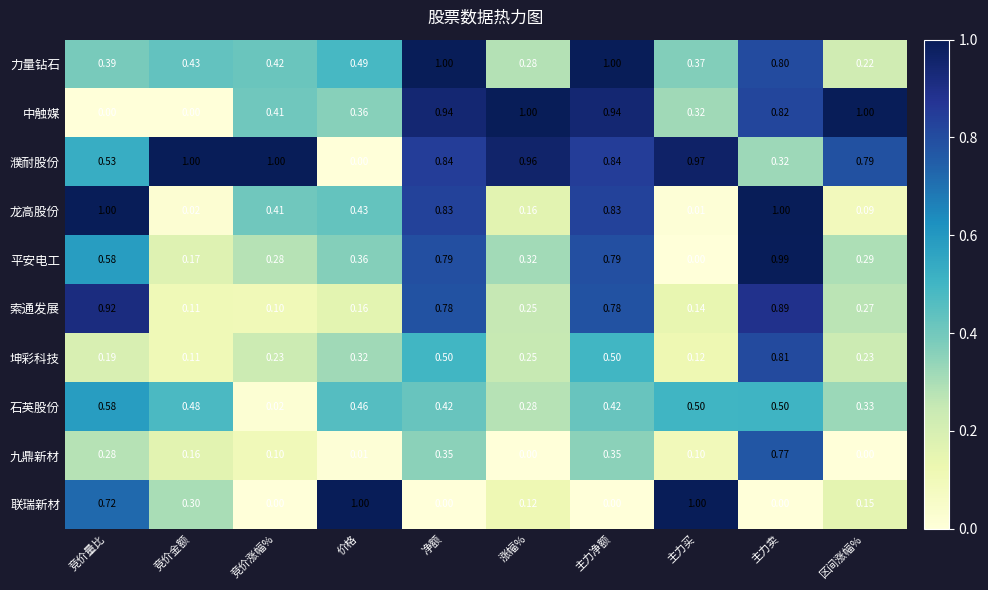

How many categories are shown in the chart?

10